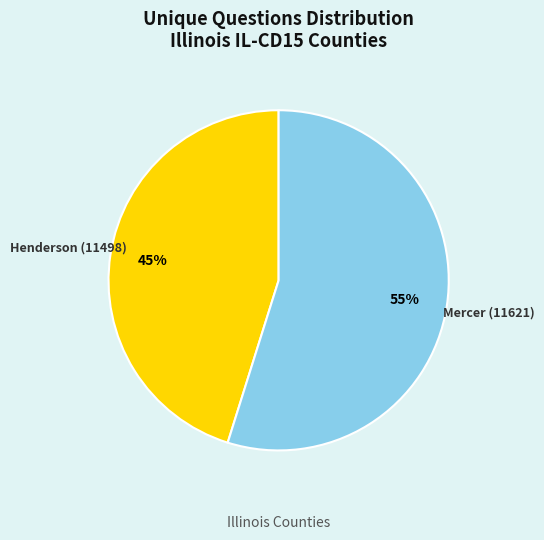

Which category has the smallest portion of the pie?

Henderson (11498)